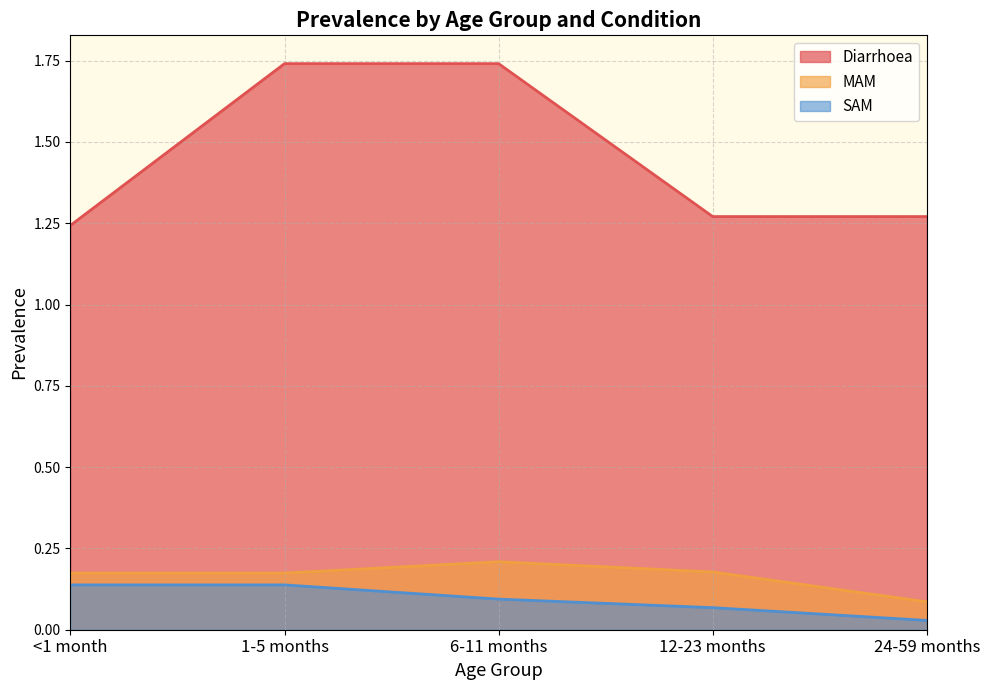

Count the Diarrhoea values in the range 1 to 2.

5